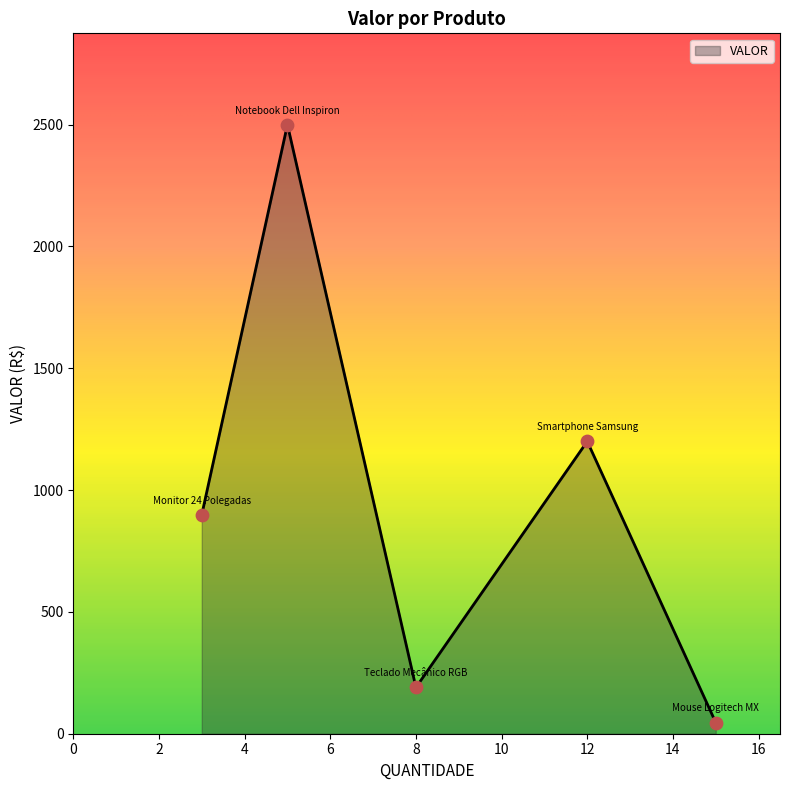

True or false: there are more than 1 points higher than both neighbors.

True